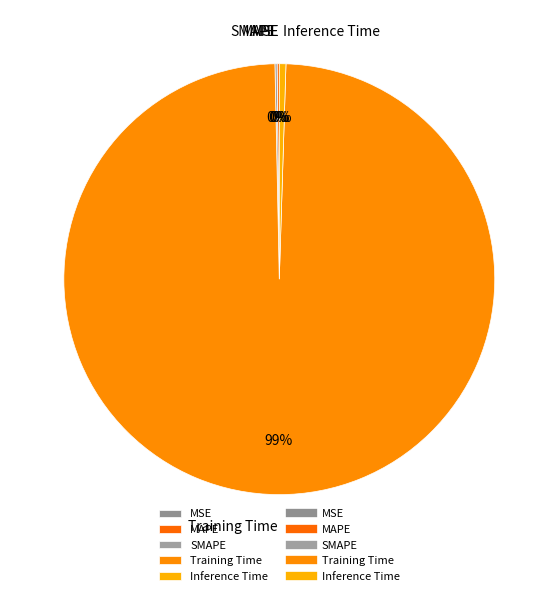

True or false: Inference Time accounts for 12% of the total.

False